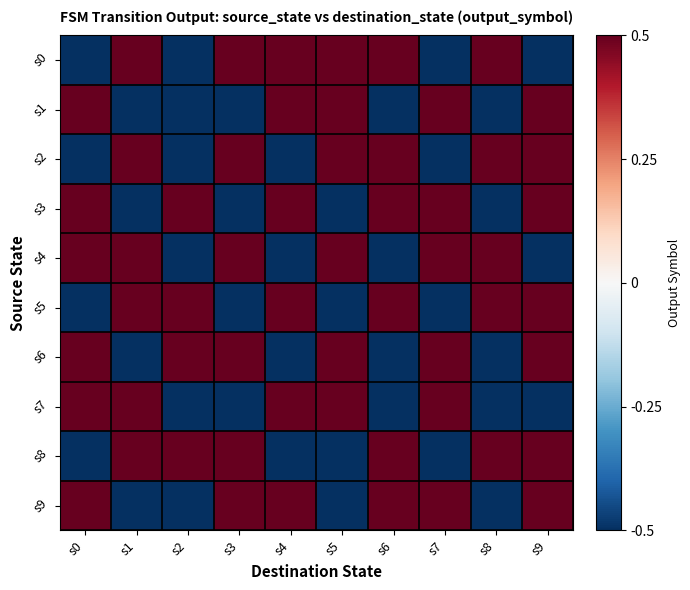

What is the minimum value shown in the chart?

-0.5